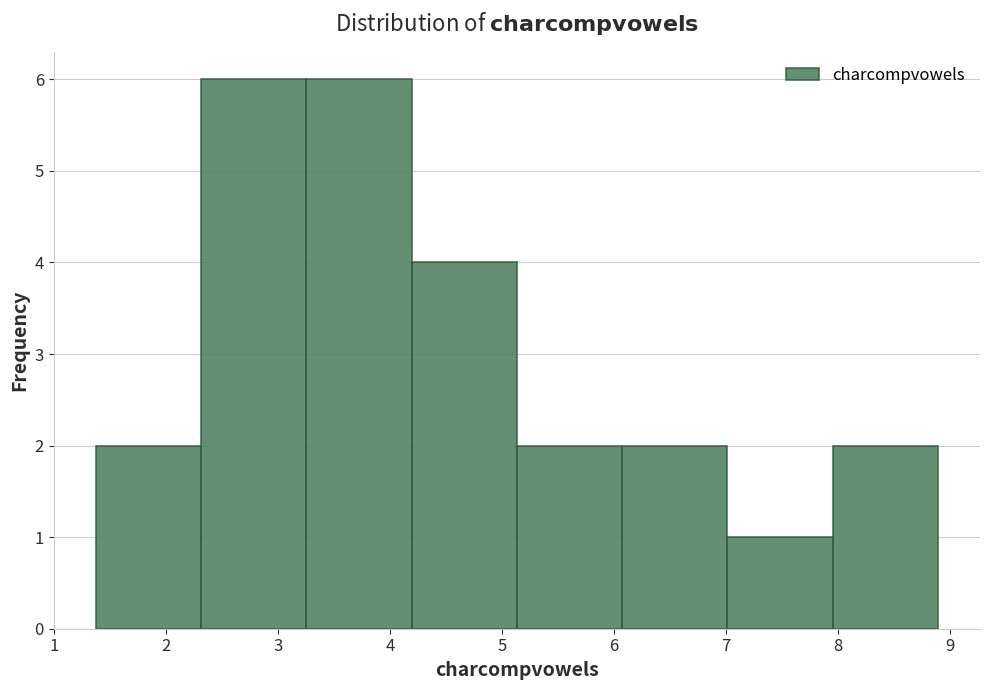

How tall is the bar that spans 5.1 to 6.1 on the x-axis? Neither the bar edges nor the heights are printed on the chart, so give them approximately, as read against the axes.

2